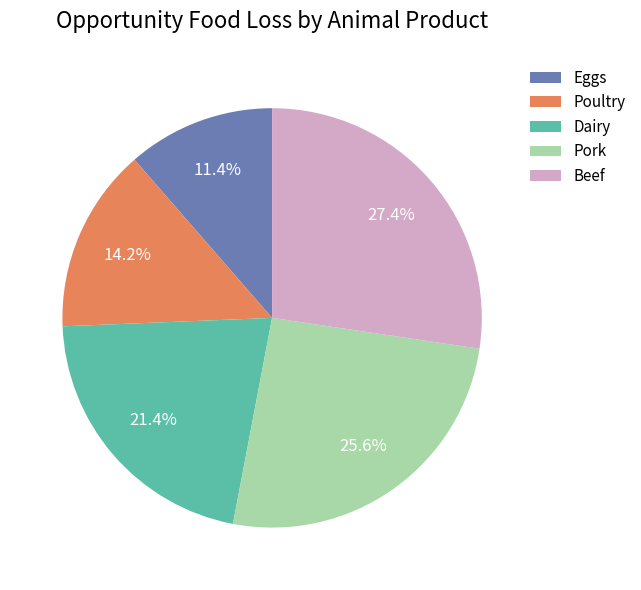

Between Poultry and Eggs, which is larger?

Poultry